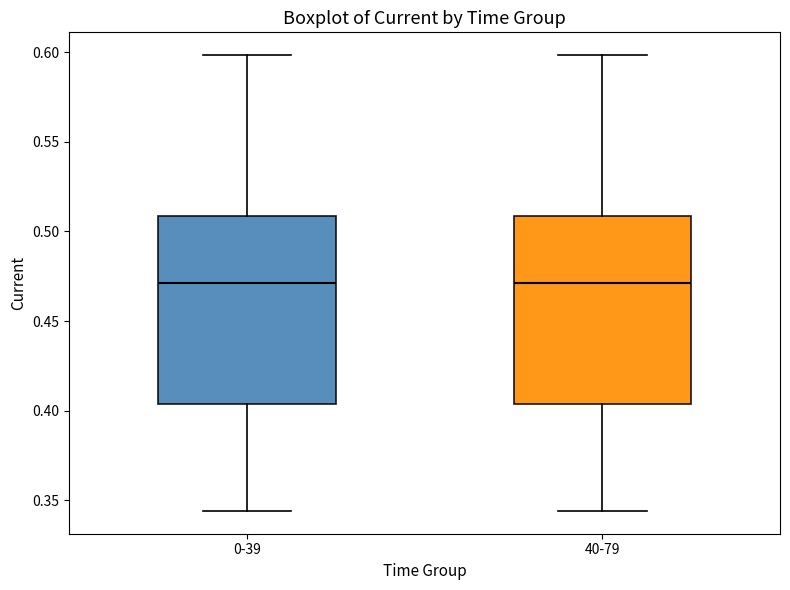

Where does the median line of the box for 0-39 sit on the y-axis? The values are not printed on the chart, so give them approximately, as read against the axis.

0.470